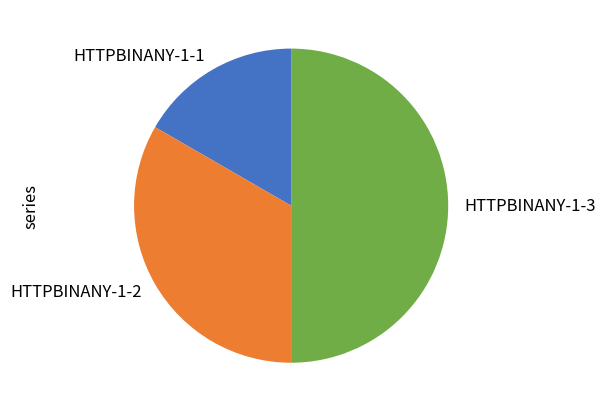

Approximately how many times larger is the value at HTTPBINANY-1-2 compared to HTTPBINANY-1-3?

0.7